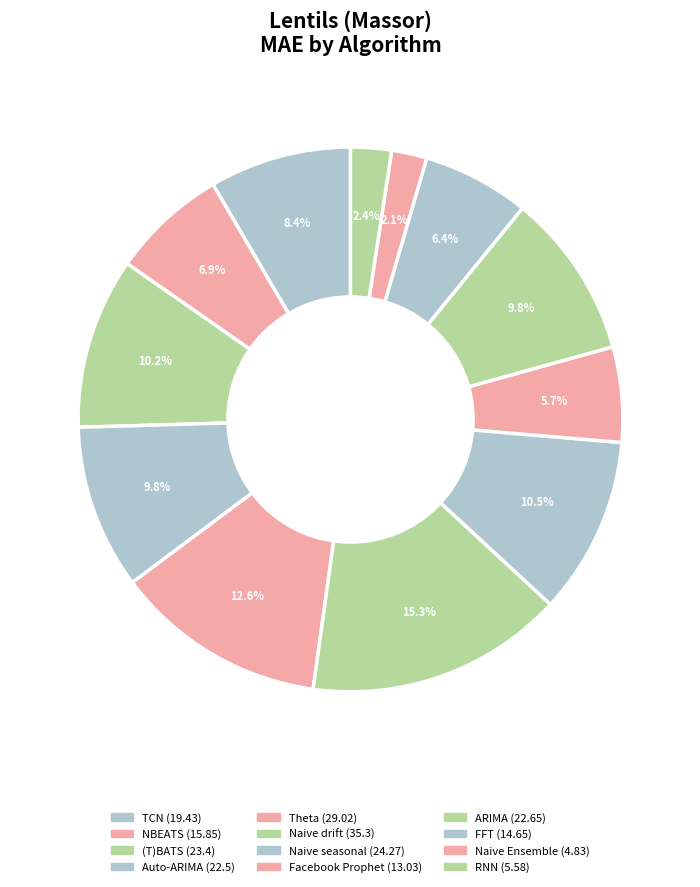

To the nearest percent, what is the difference between the largest and smallest slice percentages?

13%